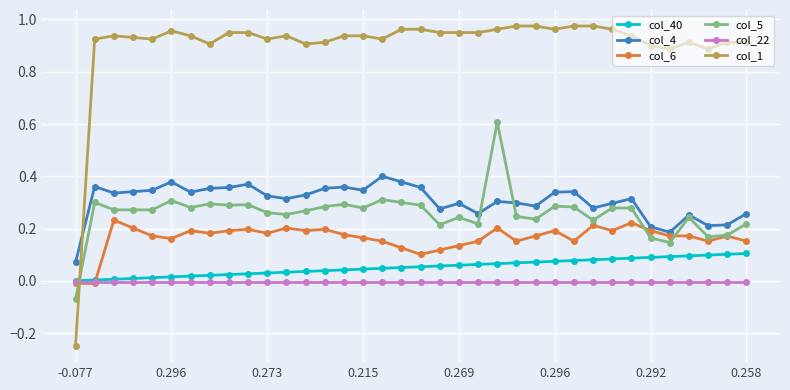

True or false: col_1 has more than 0 points higher than both neighbors.

True